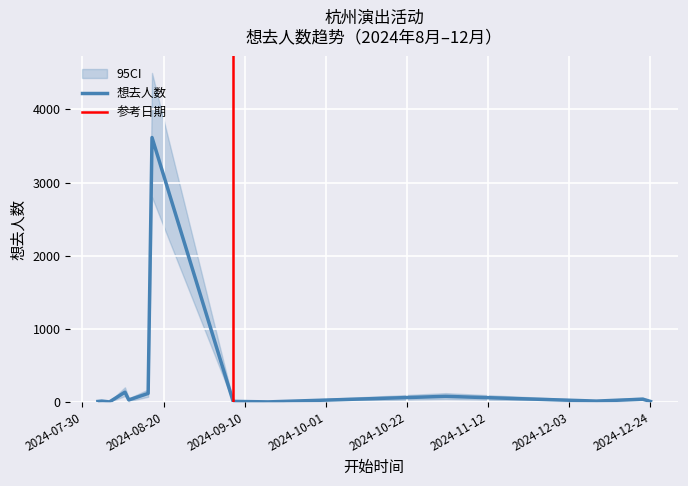

At which category does the chart reach its minimum across all series?

2024-08-06